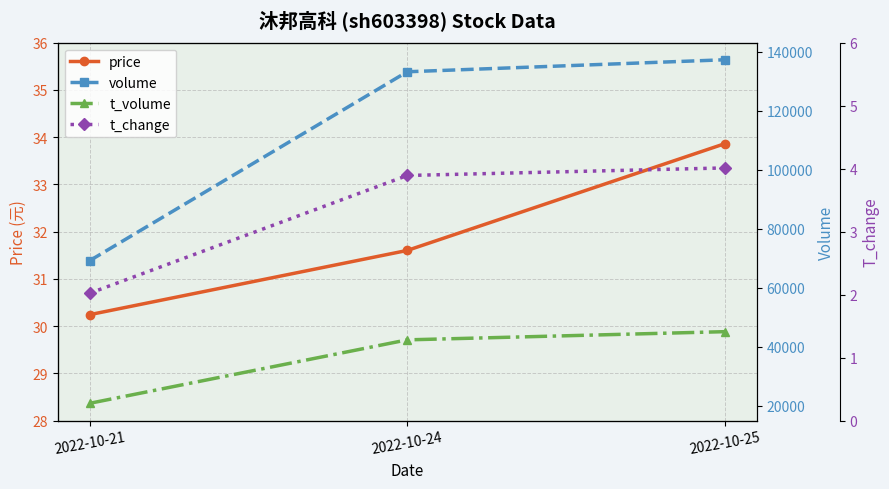

At how many categories does at least one series exceed 48097?

3